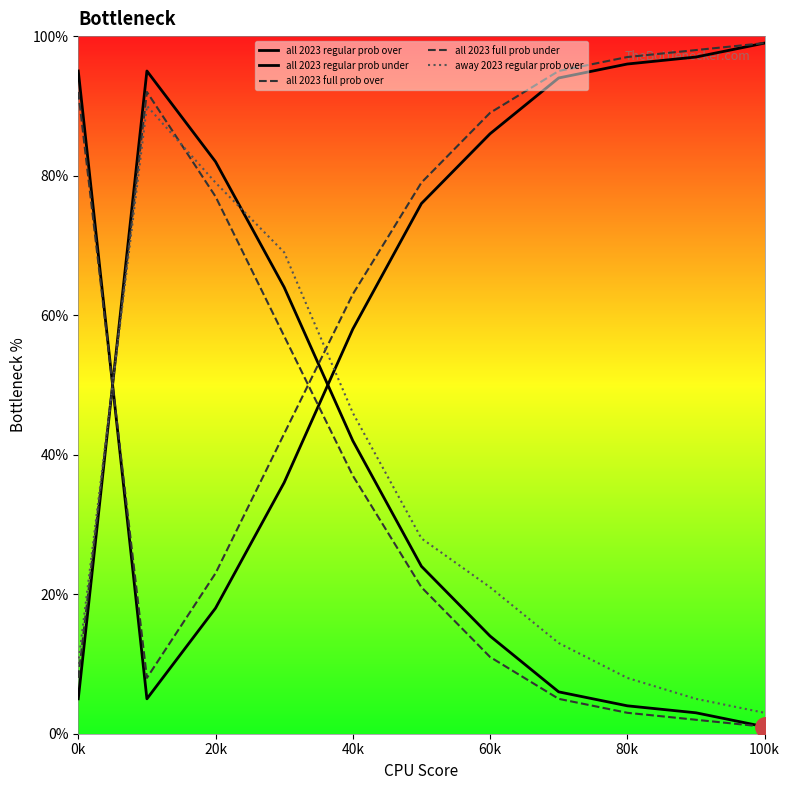

After their last crossing, which series has the higher values: all 2023 full prob over or all 2023 regular prob under?

all 2023 regular prob under